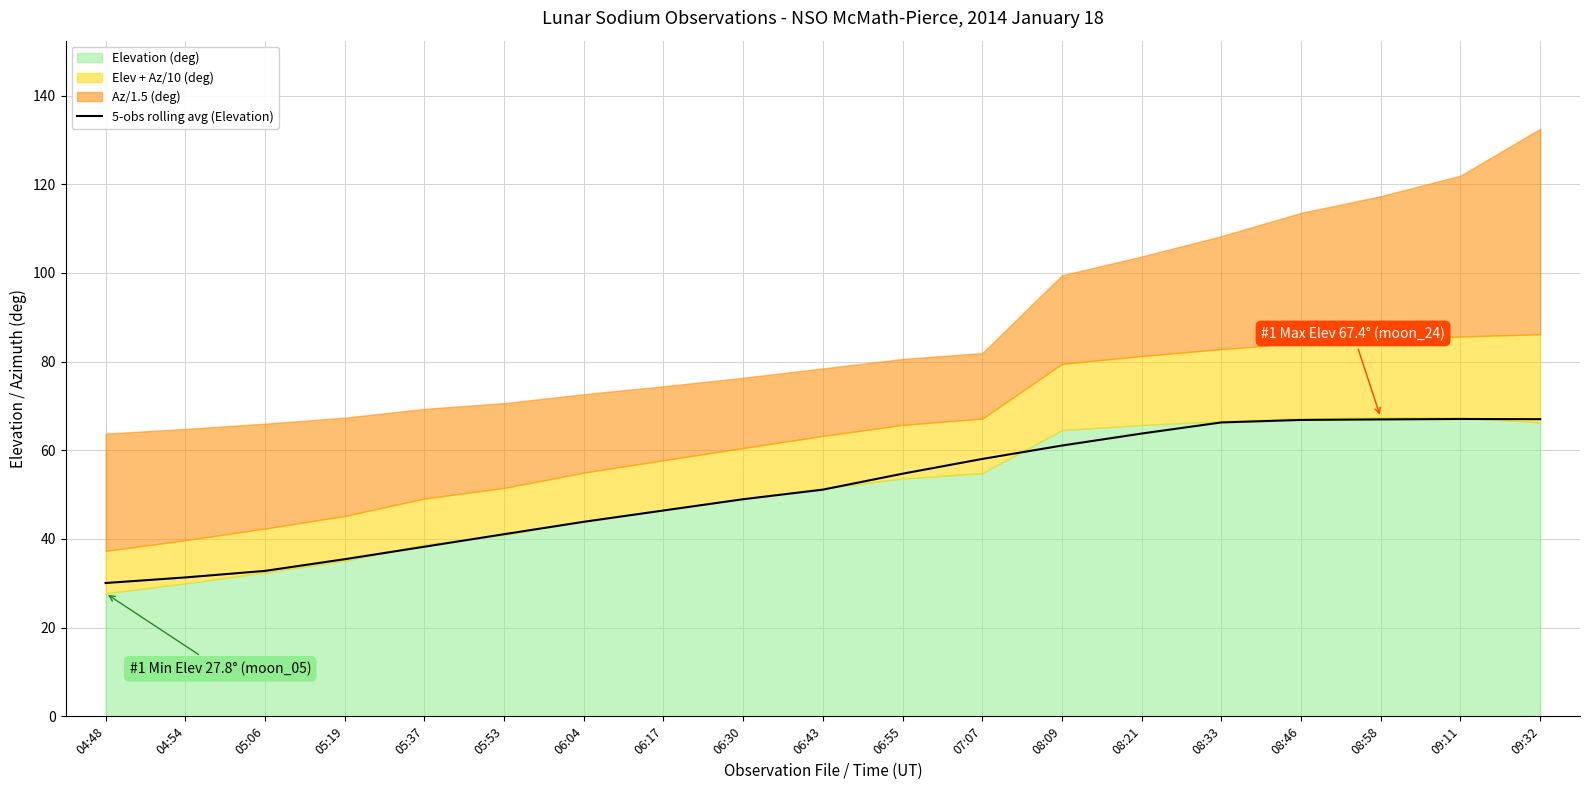

True or false: there are more than 1 points higher than both neighbors.

False